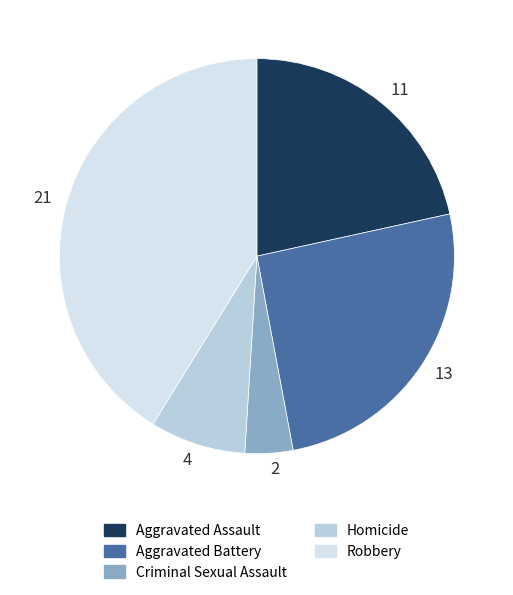

Which slice is the smallest?

2